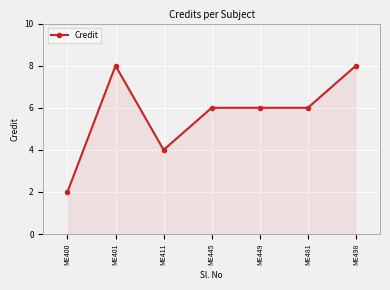

True or false: there are more than 0 points higher than both neighbors.

True